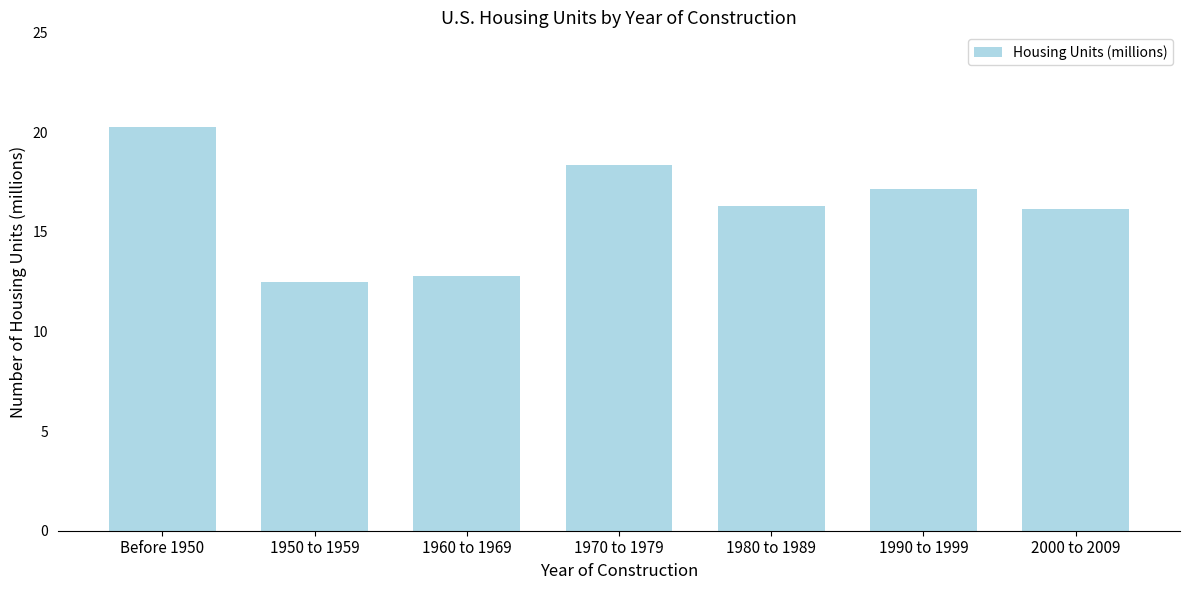

Reading right to left, what are all the values shown in this chart?

16.2	17.2	16.3	18.3	12.8	12.5	20.3